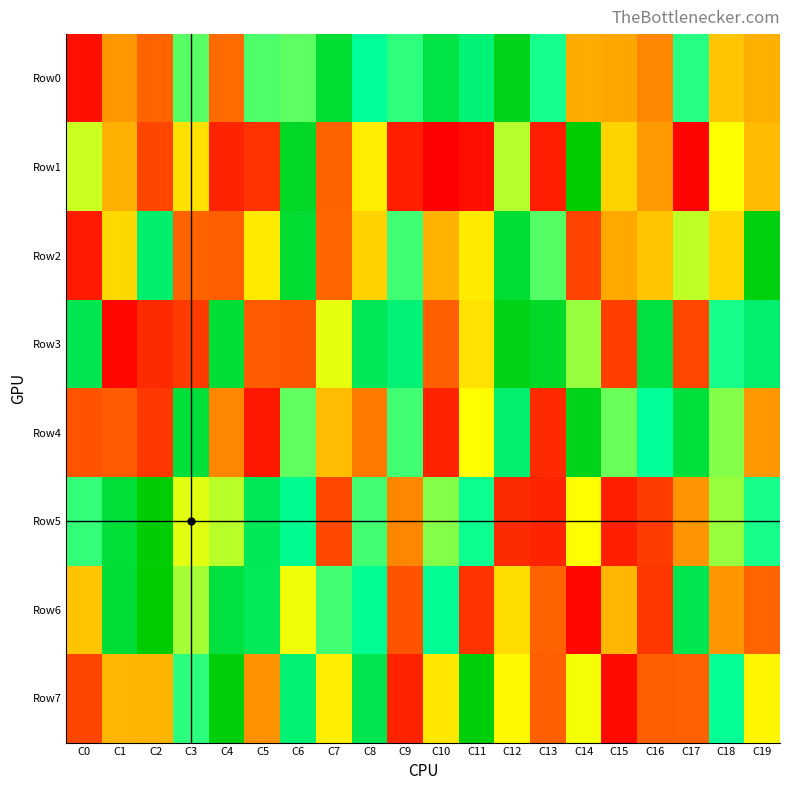

Count the number of categories in the chart.

20